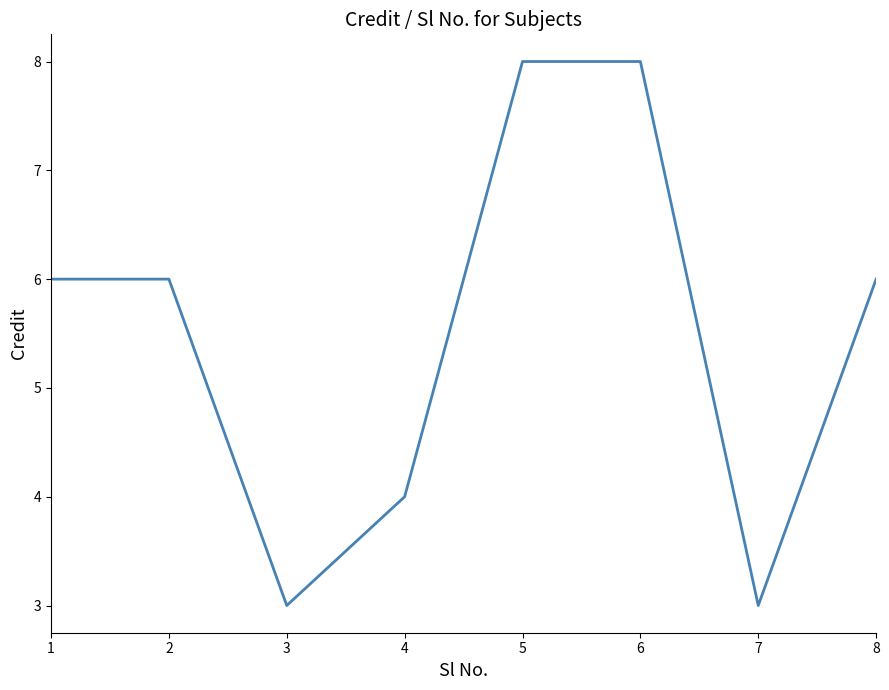

What value does the data have at 7?

3